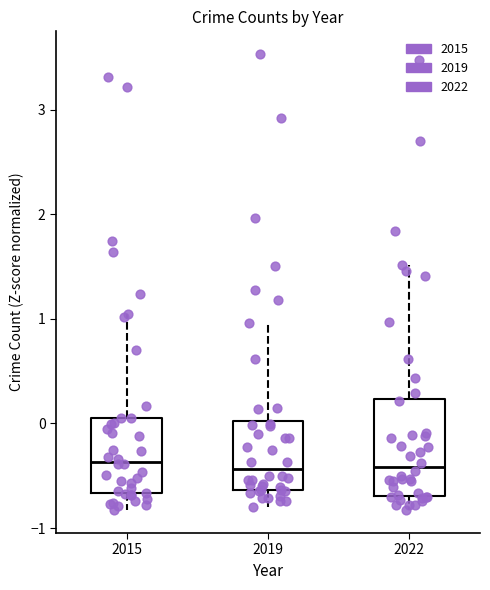

Reading left to right, transcribe this box plot: for each box, give where its median line is, the range the box spans, and where its two whiskers end, as read against the y-axis. The values are not printed on the chart, so give them approximately, as read against the axis.

2015: median -0.4, box -0.7 to 0.1, whiskers -0.8 to 1.0
2019: median -0.4, box -0.6 to 0.0, whiskers -0.8 to 1.0
2022: median -0.4, box -0.7 to 0.2, whiskers -0.8 to 1.5